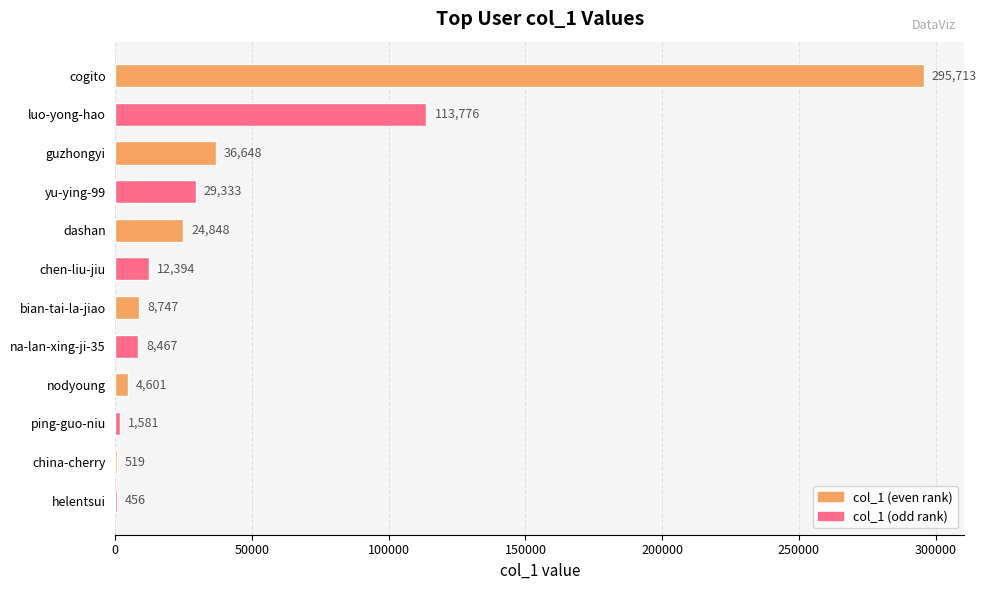

What is the sum of all values?

537083